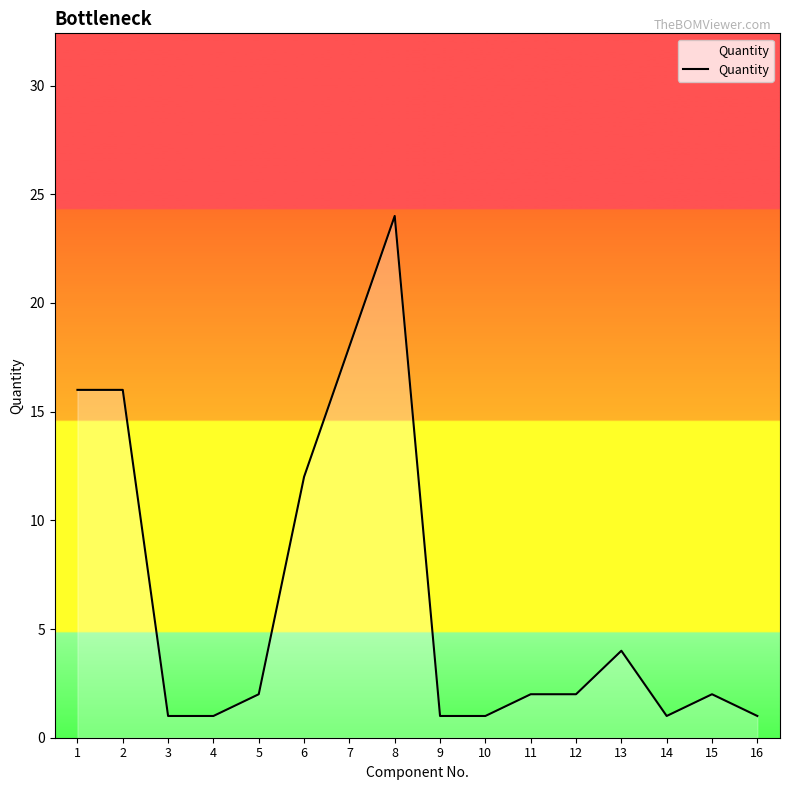

What is the difference between the maximum and second lowest values?

23